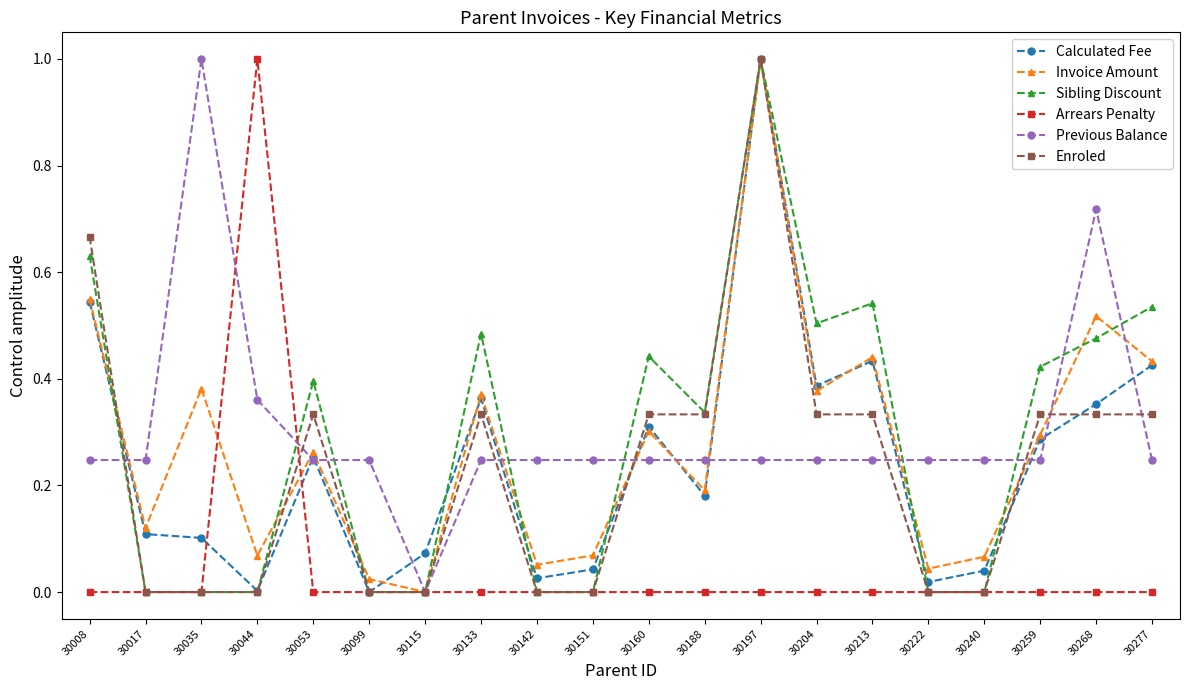

True or false: Sibling Discount has a value of 0.5 at 30268.

True